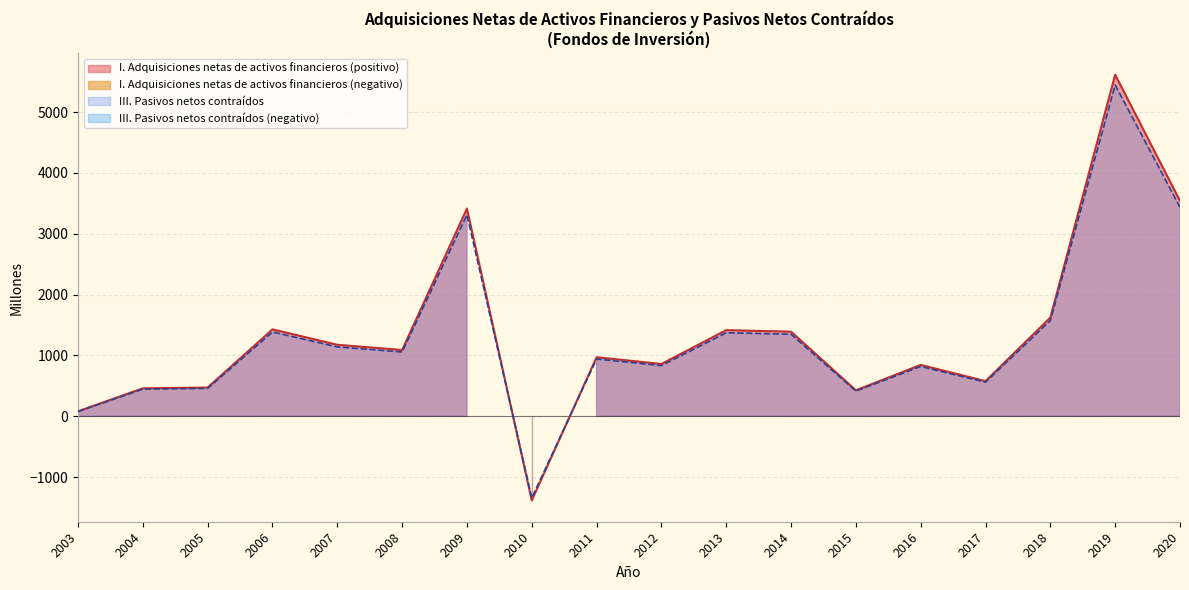

Where is I. Adquisiciones netas de activos financieros nearest to the value 2115?

2018